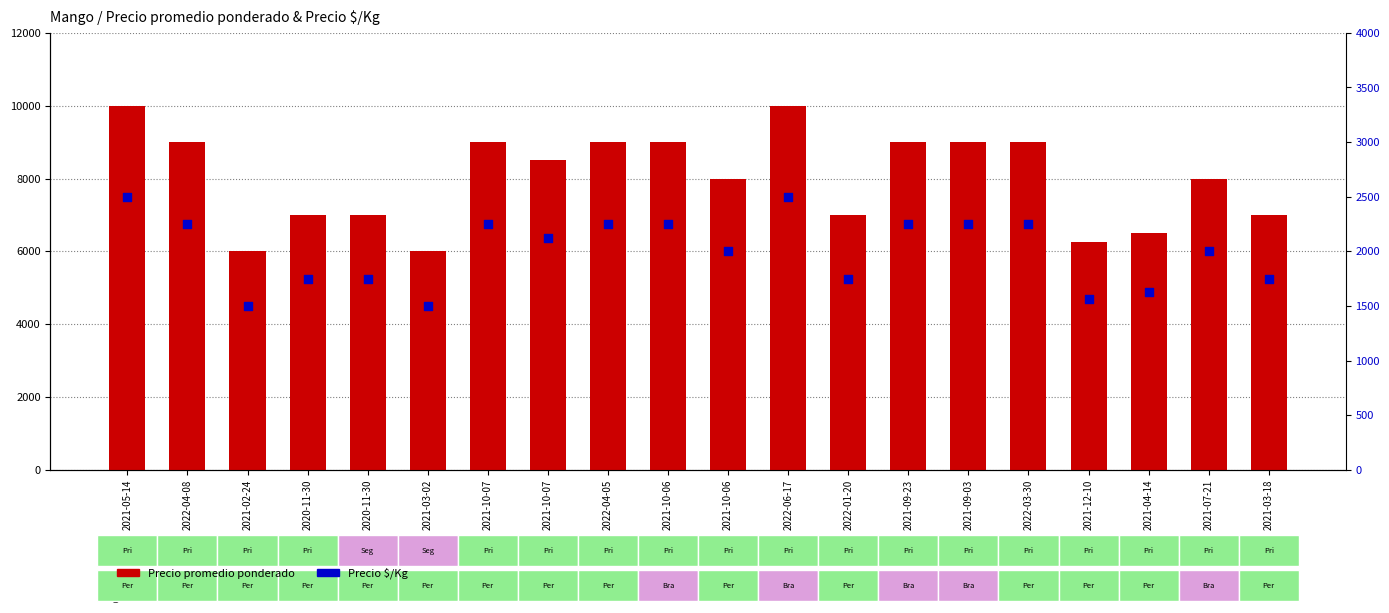

What are all the series names shown in the legend?

Precio promedio ponderado, Precio $/Kg